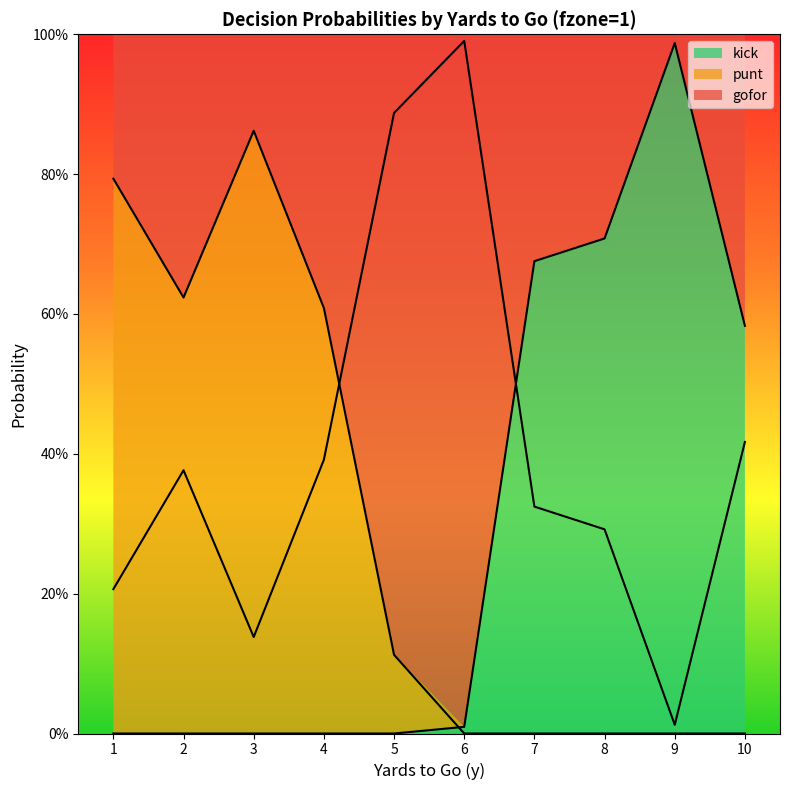

How many distinct data groups are displayed?

3